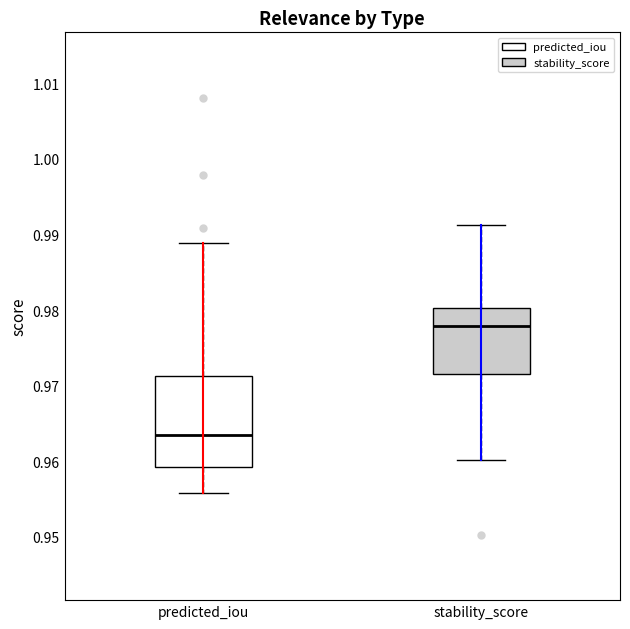

Reading left to right, transcribe this box plot: for each box, give where its median line is, the range the box spans, and where its two whiskers end, as read against the y-axis. The values are not printed on the chart, so give them approximately, as read against the axis.

predicted_iou: median 0.963, box 0.959 to 0.971, whiskers 0.956 to 0.989
stability_score: median 0.978, box 0.972 to 0.980, whiskers 0.960 to 0.991